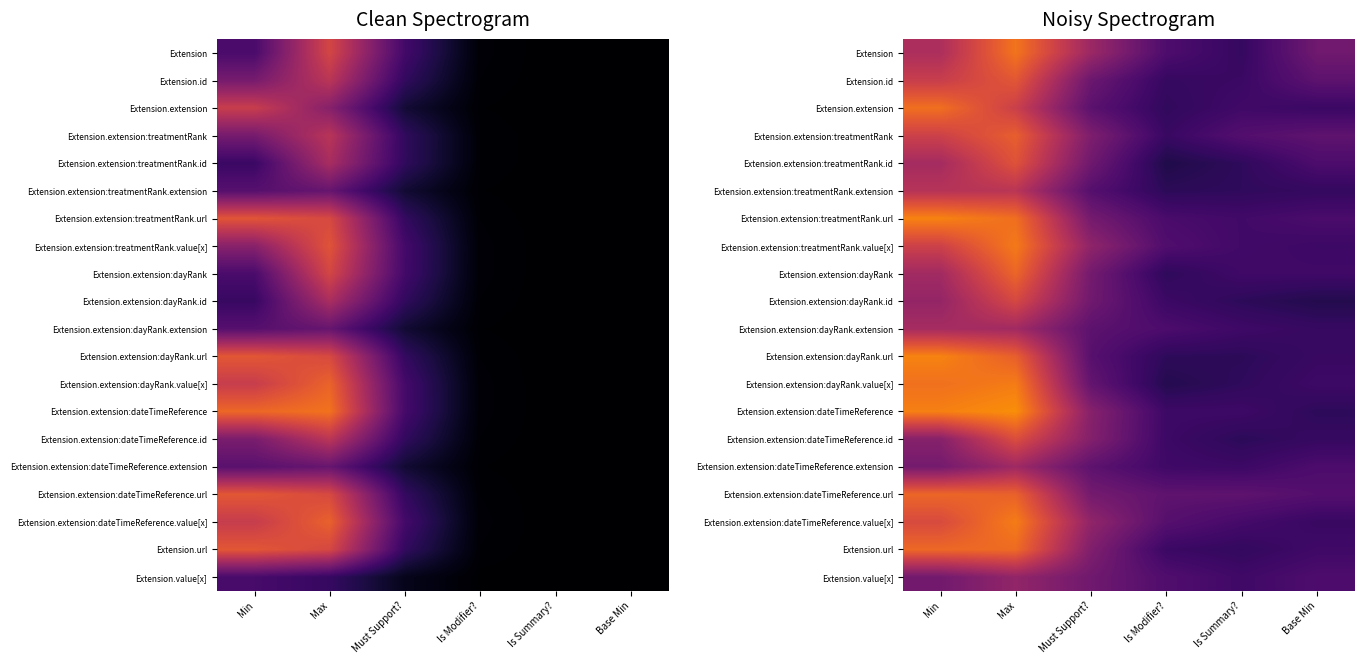

How many categories are shown in the chart?

6